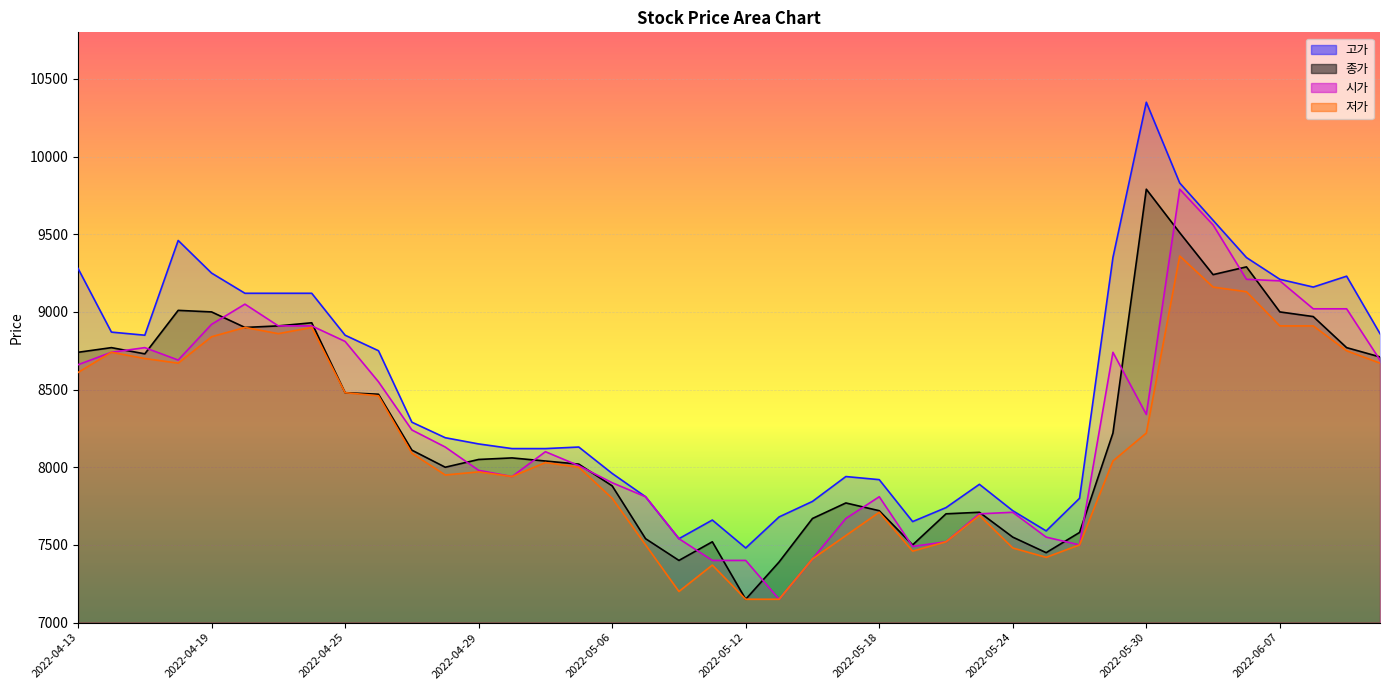

Count the number of categories in the chart.

40